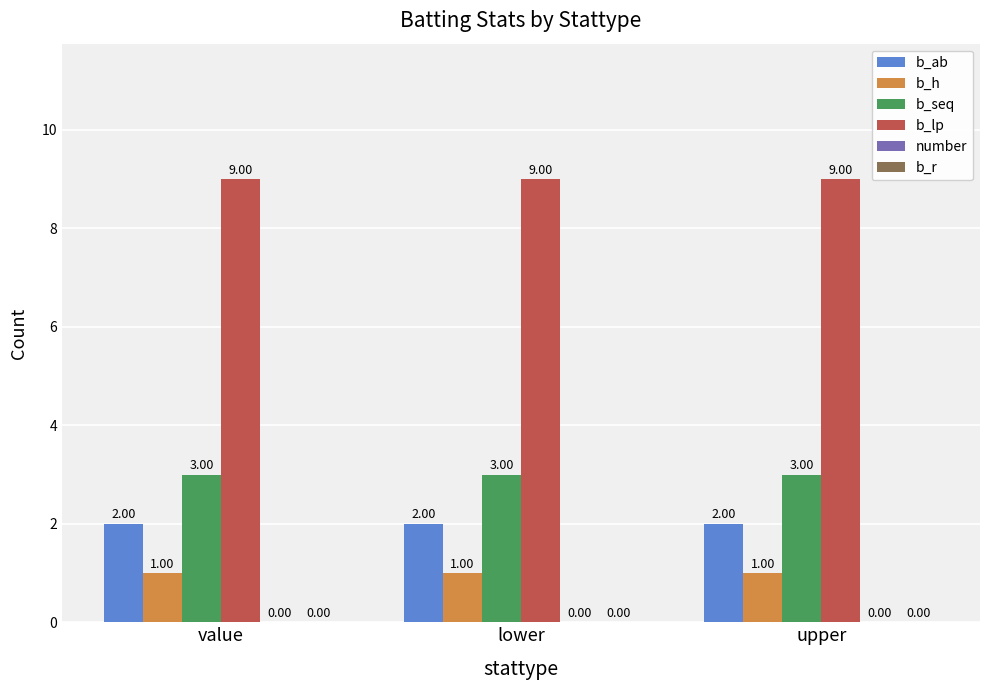

Which series has the largest total across all categories?

b_lp